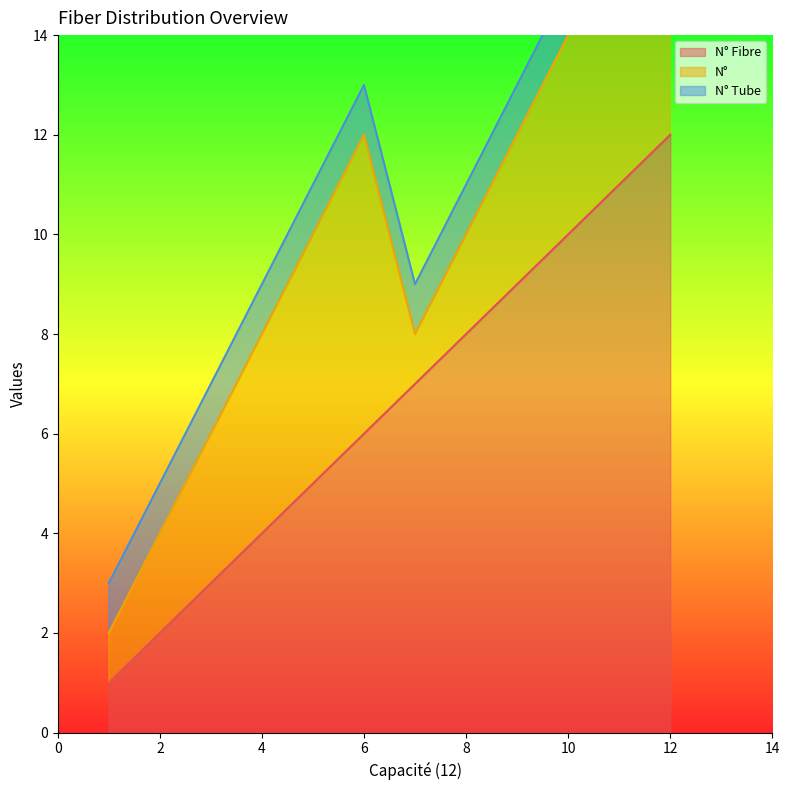

How many series are shown in this chart?

3